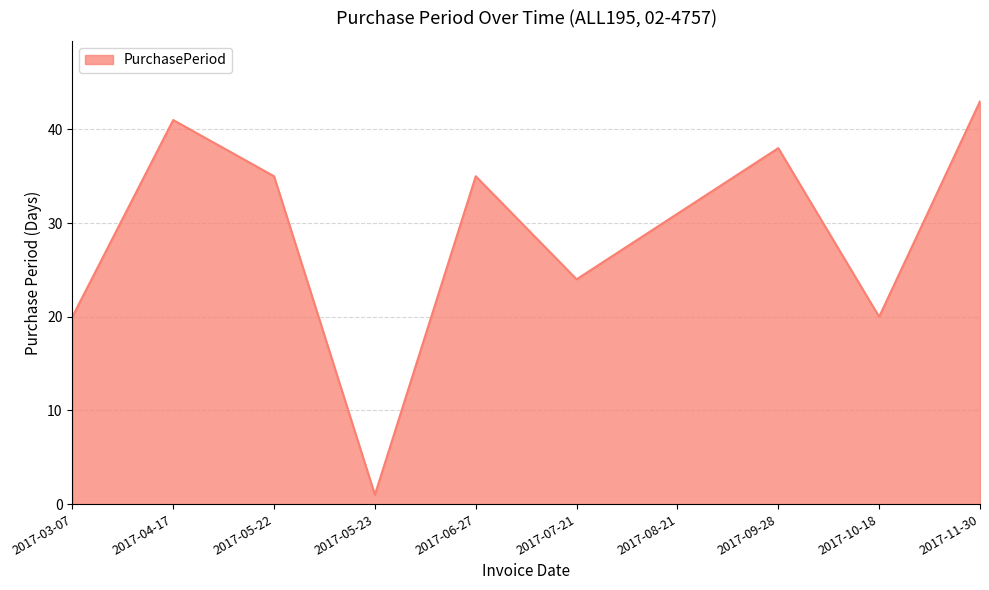

Is it true that the value at 2017-11-30 is 69?

False